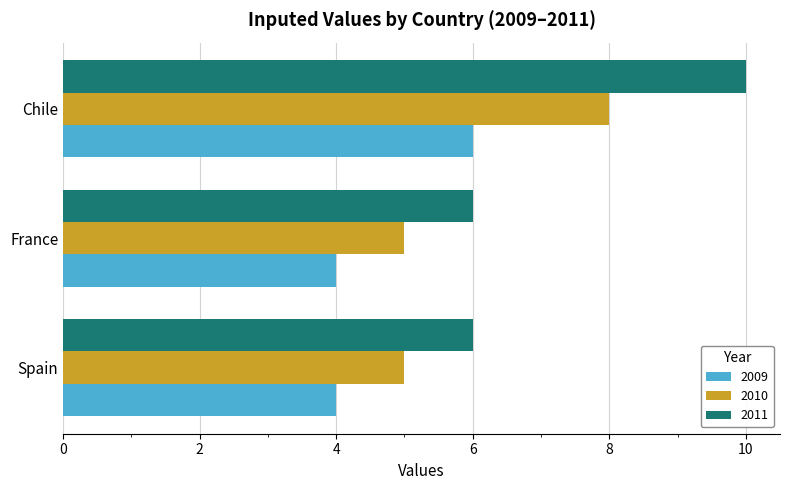

Read the 2010 value at Chile.

8